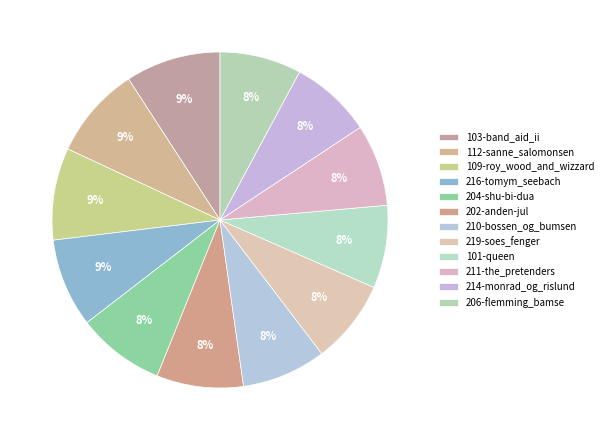

Does any single category account for the majority?

No